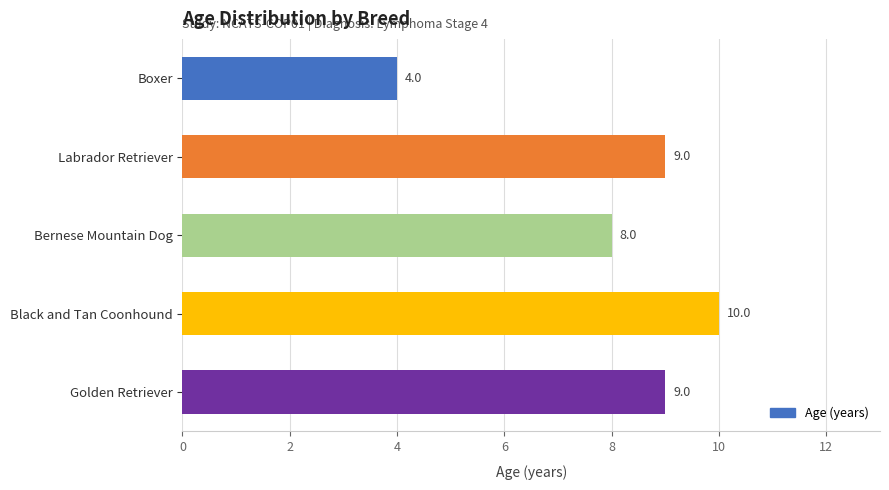

What is the change in value from Boxer to Black and Tan Coonhound?

+6